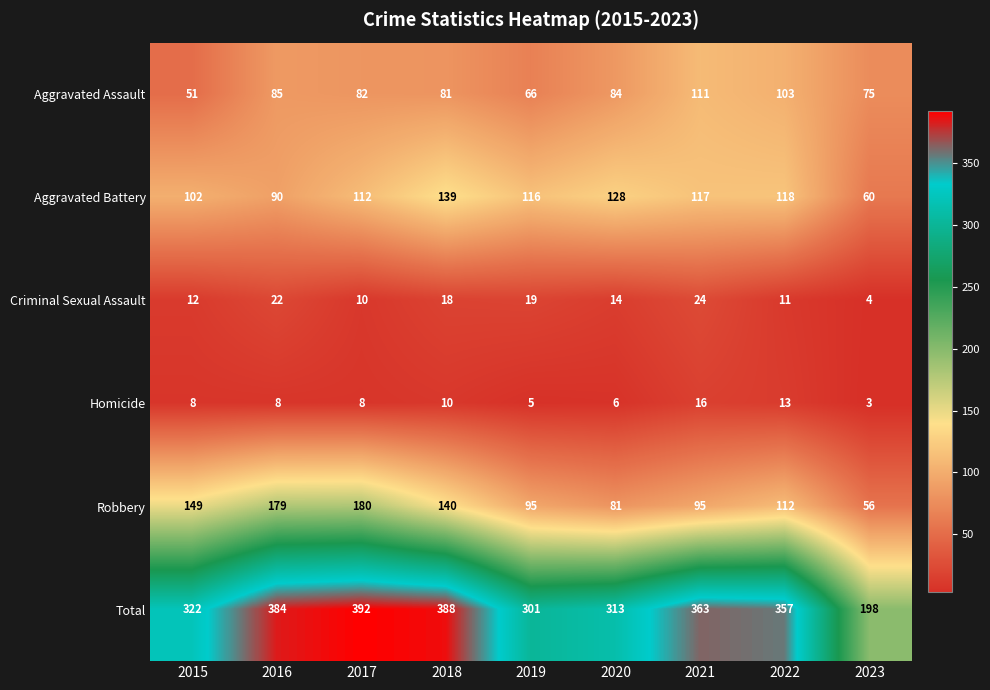

Is the value of Homicide at 2018 greater than the value of Criminal Sexual Assault at 2016?

No